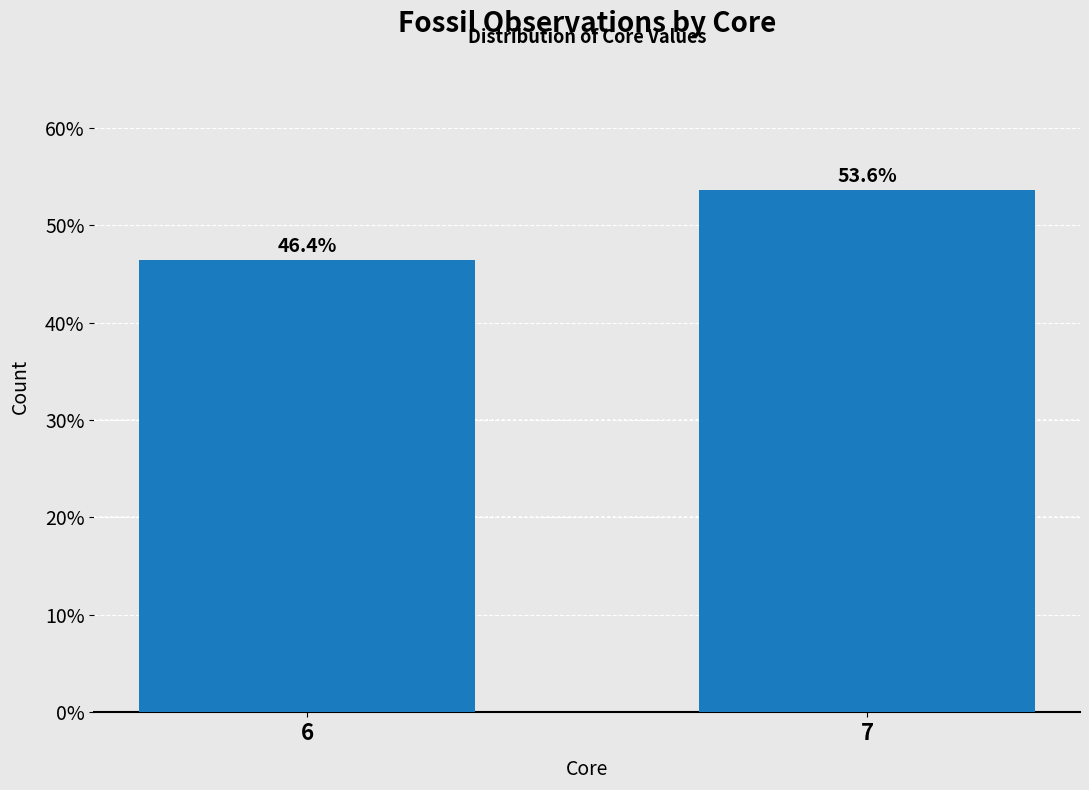

Reading left to right, extract all data points from this chart.

46.4	53.6